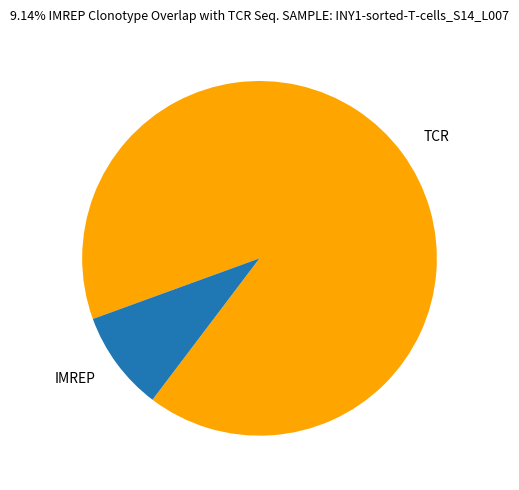

Which has a higher value, TCR or IMREP?

TCR